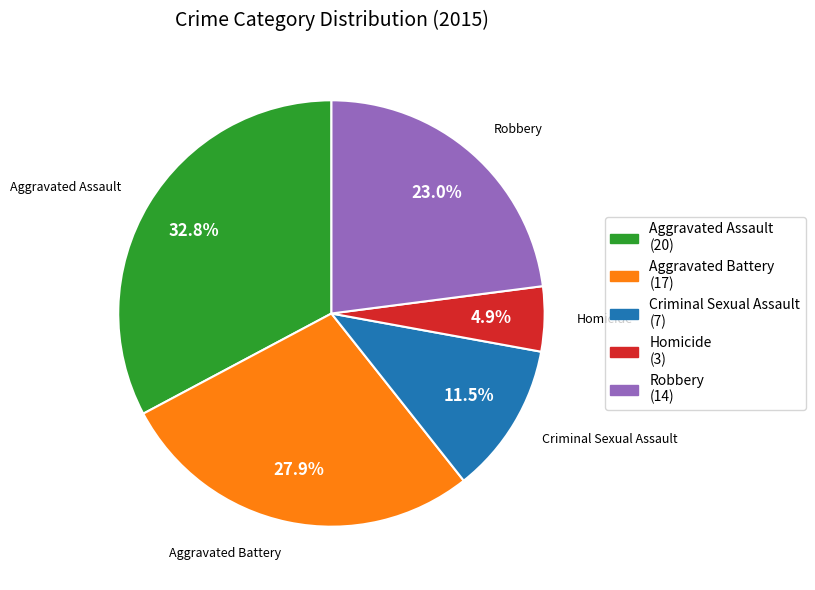

Is it true that Homicide is 5% of the pie?

True